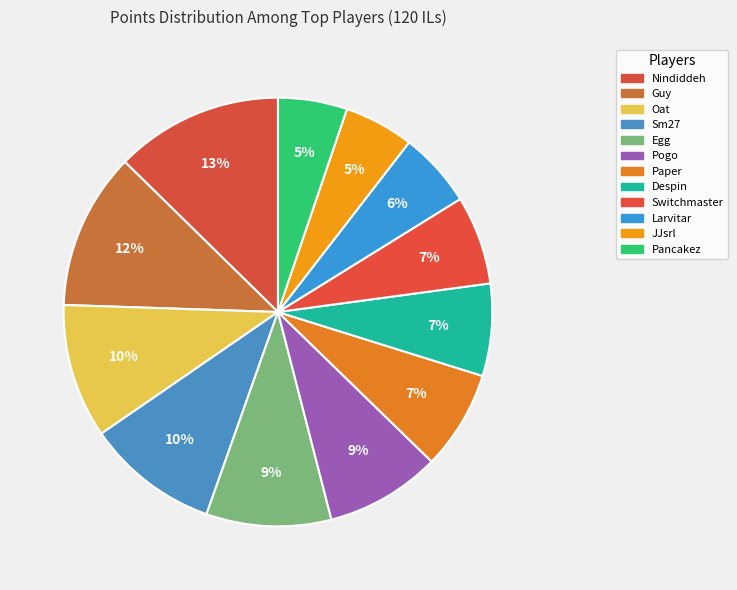

How many slices are in this pie chart?

12